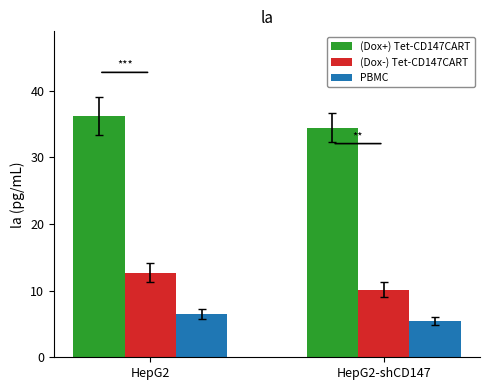

Reading right to left, extract all data points from this chart.

(Dox+) Tet-CD147CART: 34.4	36.2
(Dox-) Tet-CD147CART: 10.1	12.7
PBMC: 5.4	6.5